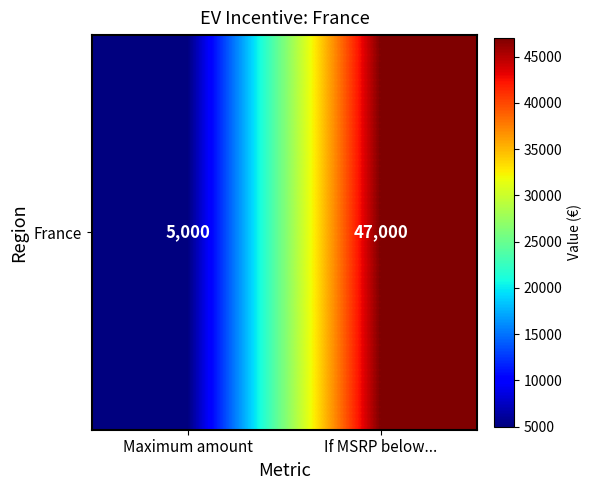

Reading left to right, list all the values displayed in this chart.

5000	47000